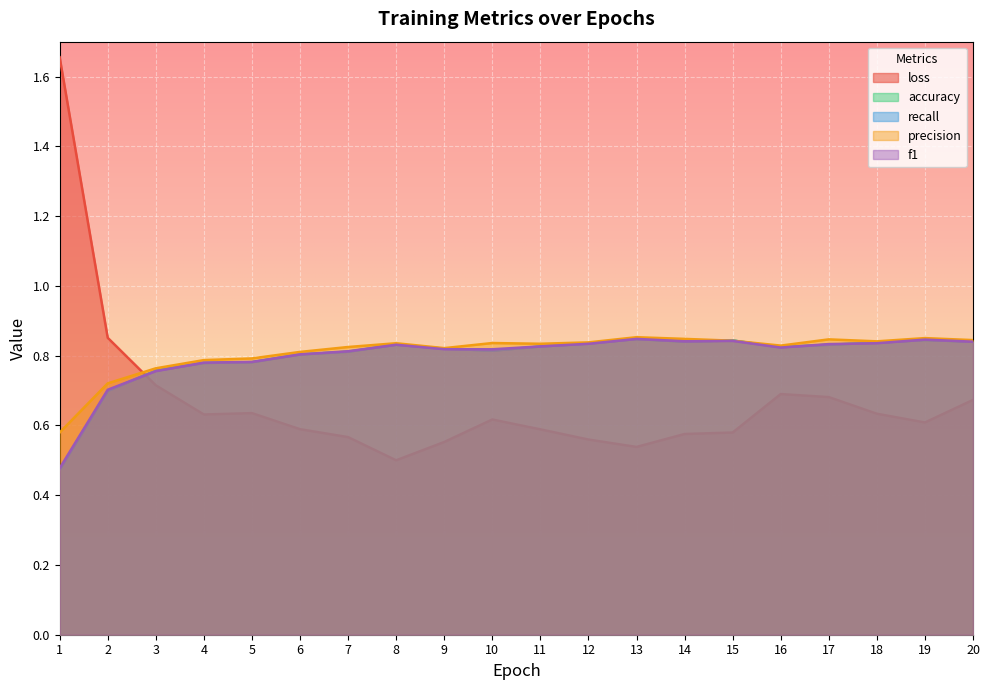

At which category is the sum across all series the highest?

20